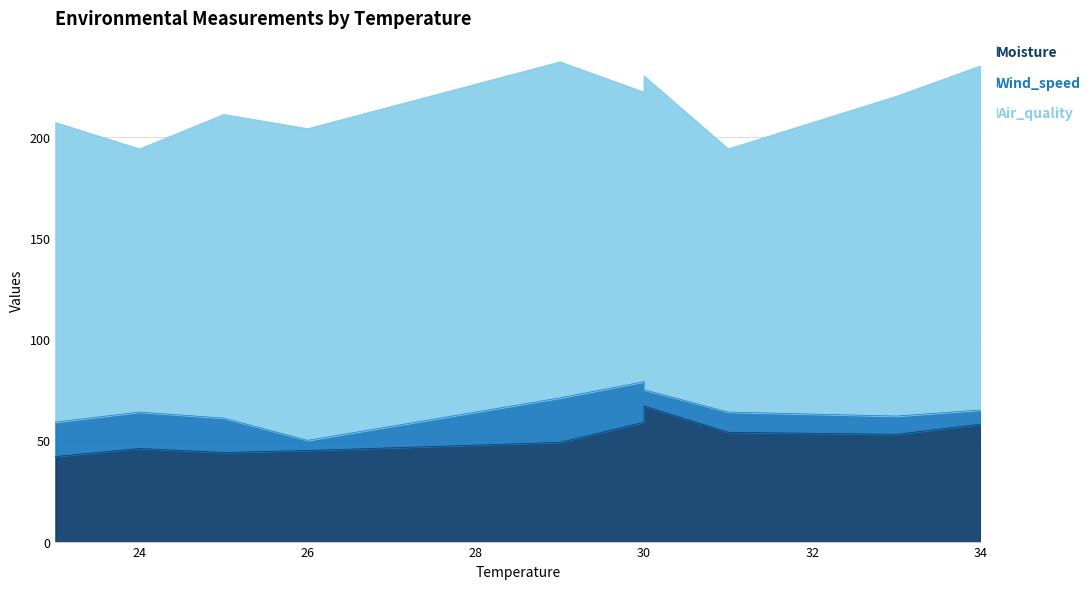

Which category has the lowest value in the Air_quality series?

24